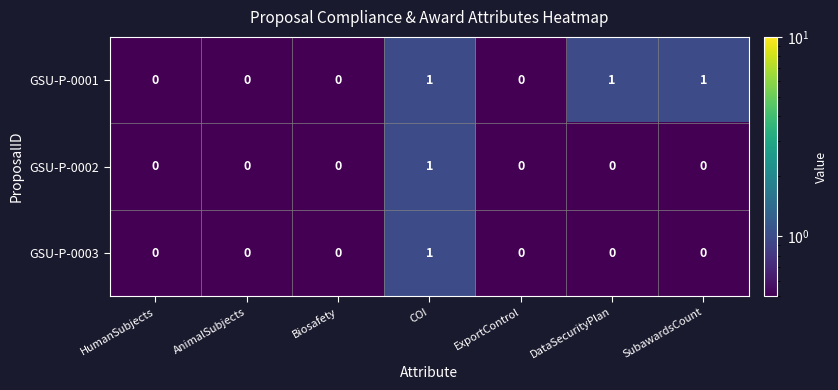

What is the sum of all GSU-P-0001 values?

3